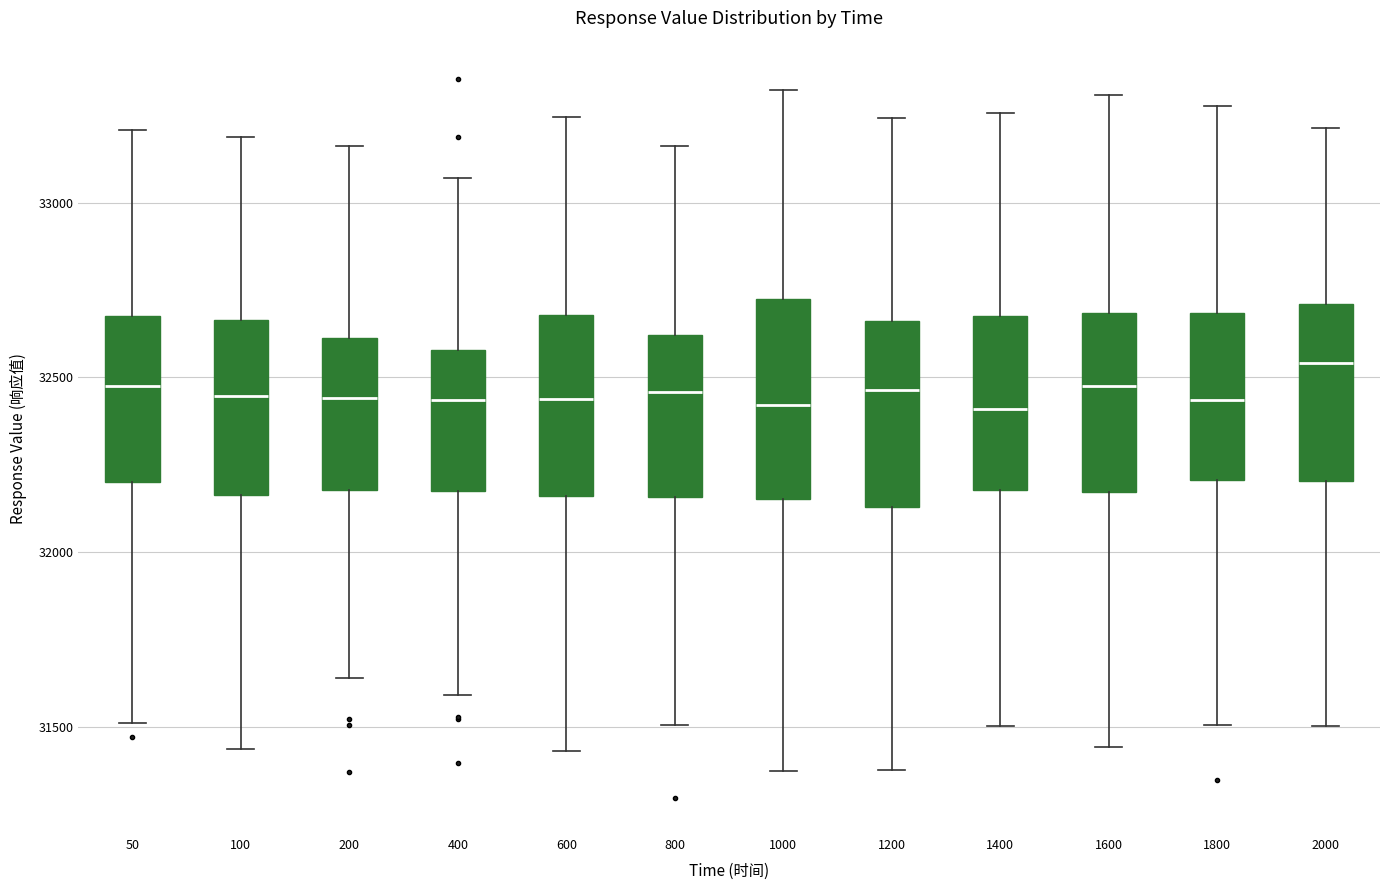

Reading left to right, transcribe this box plot: for each box, give where its median line is, the range the box spans, and where its two whiskers end, as read against the y-axis. The values are not printed on the chart, so give them approximately, as read against the axis.

50: median 32500, box 32200 to 32700, whiskers 31500 to 33200
100: median 32450, box 32150 to 32650, whiskers 31450 to 33200
200: median 32450, box 32200 to 32600, whiskers 31650 to 33150
400: median 32450, box 32150 to 32600, whiskers 31600 to 33050
600: median 32450, box 32150 to 32700, whiskers 31450 to 33250
800: median 32450, box 32150 to 32600, whiskers 31500 to 33150
1000: median 32400, box 32150 to 32700, whiskers 31350 to 33300
1200: median 32450, box 32150 to 32650, whiskers 31400 to 33250
1400: median 32400, box 32200 to 32650, whiskers 31500 to 33250
1600: median 32450, box 32150 to 32700, whiskers 31450 to 33300
1800: median 32450, box 32200 to 32700, whiskers 31500 to 33300
2000: median 32550, box 32200 to 32700, whiskers 31500 to 33200